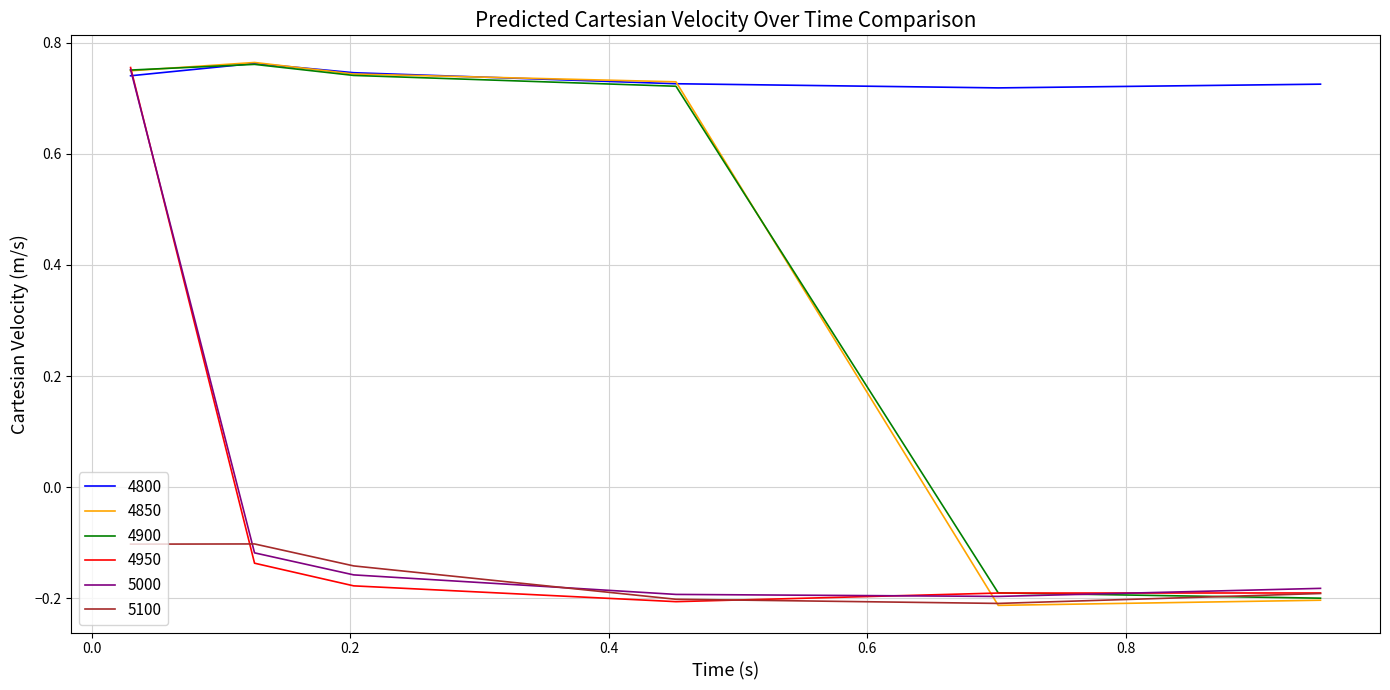

Which series has the largest total across all categories?

4800